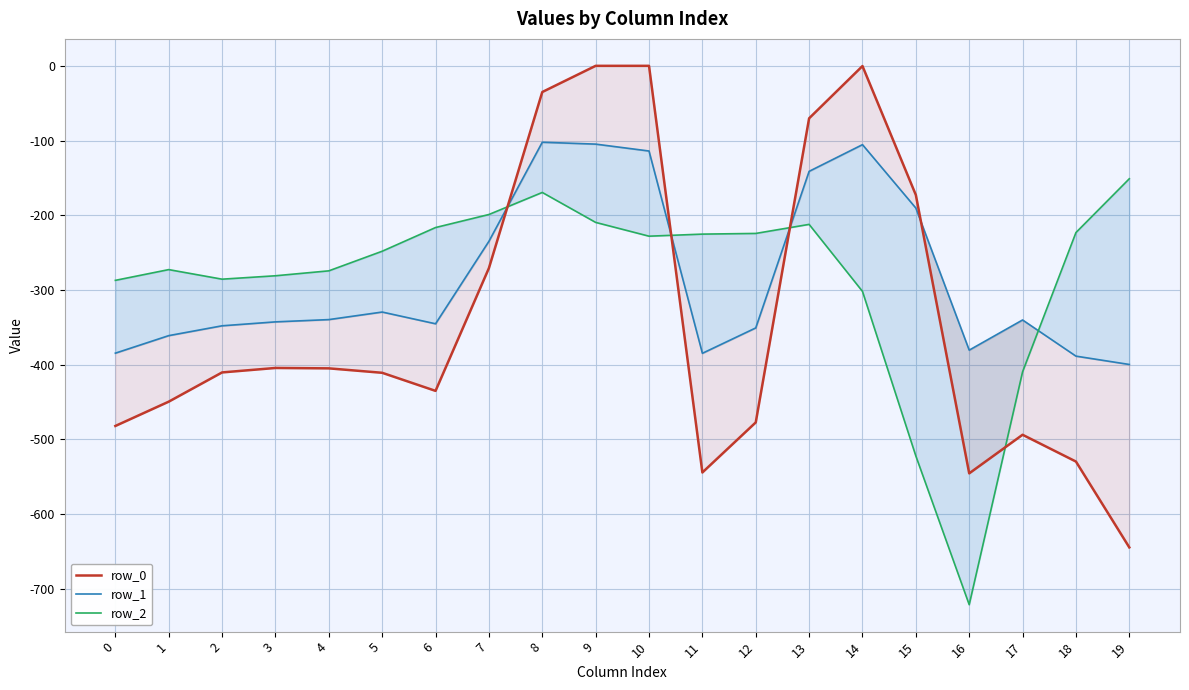

At how many categories does at least one series exceed -338?

18